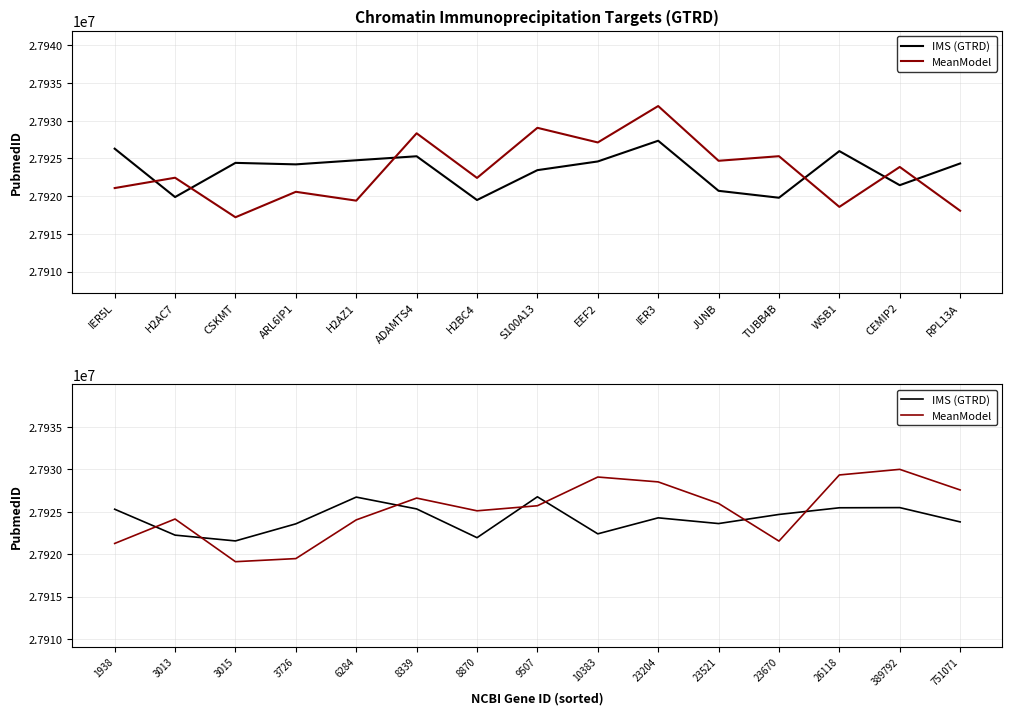

Is the value of IMS (GTRD) at 23521 greater than the value of MeanModel at 3013?

No